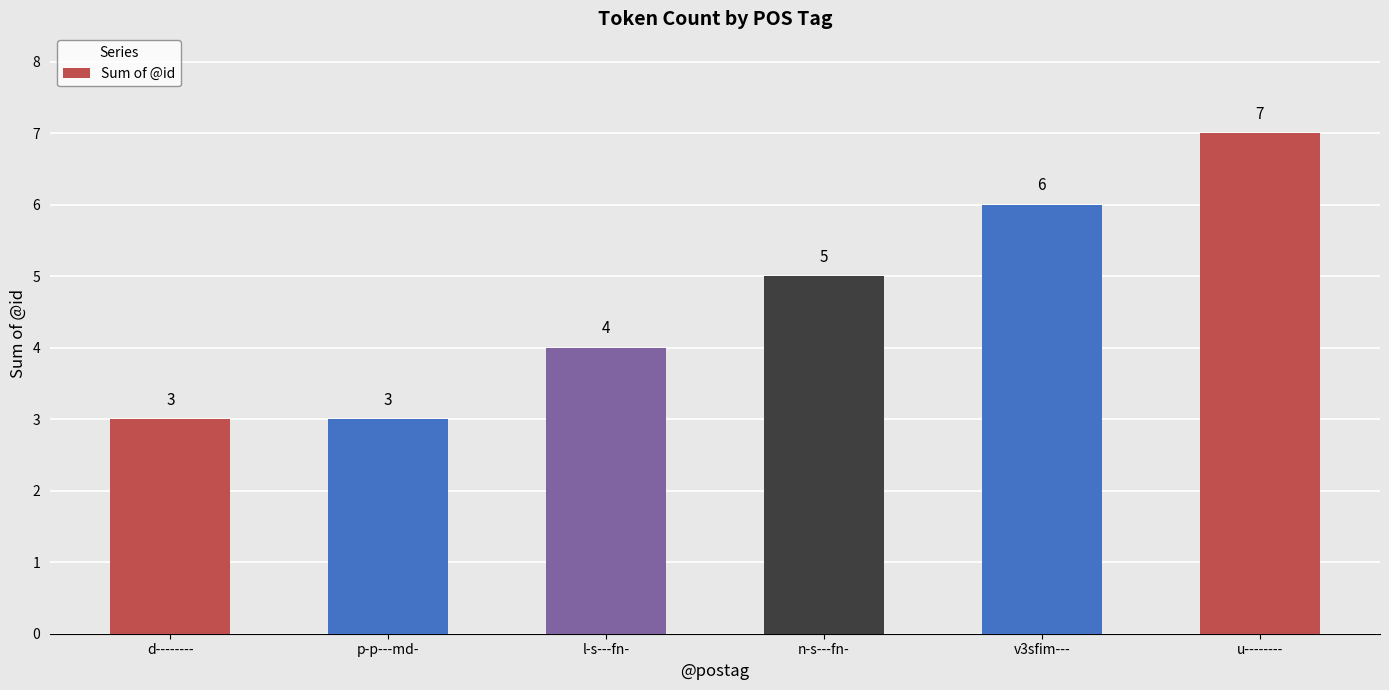

Does the chart contain stacked bars?

No